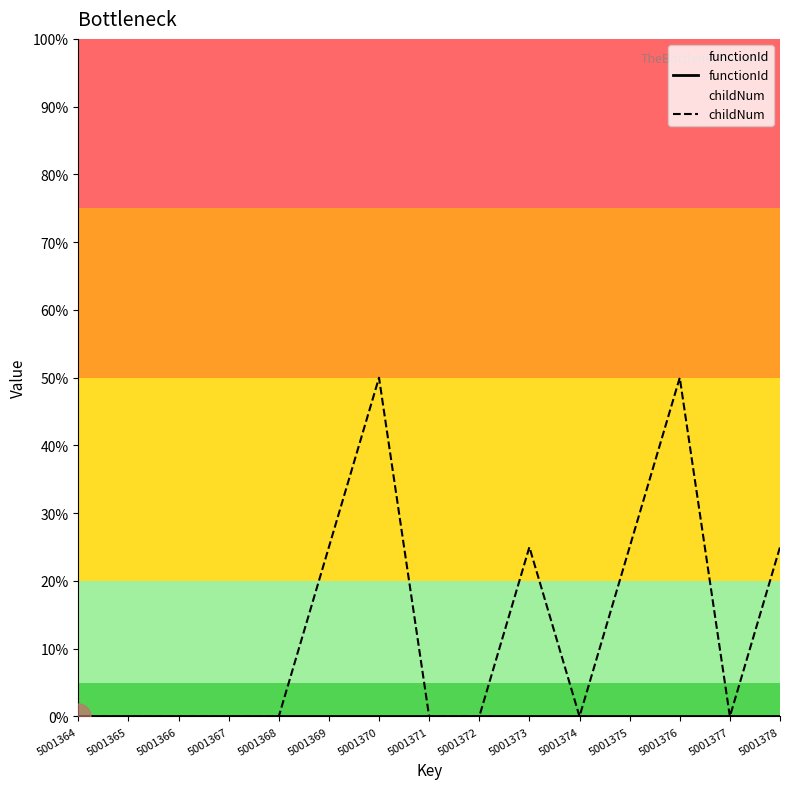

What is the difference between the highest and lowest values at 5001376?

50